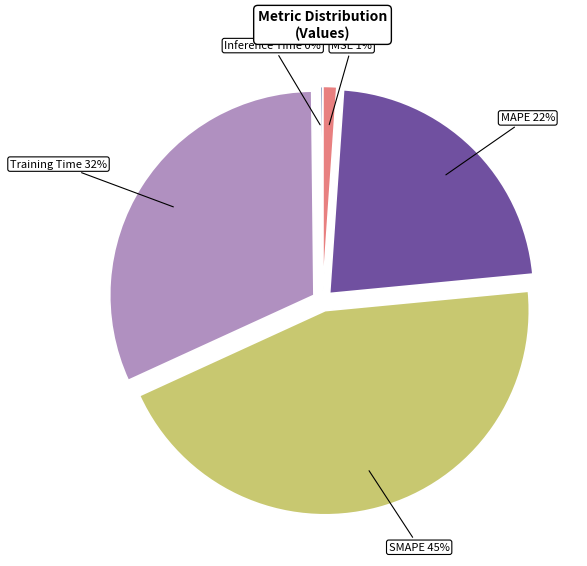

Is there a majority slice in this chart?

No